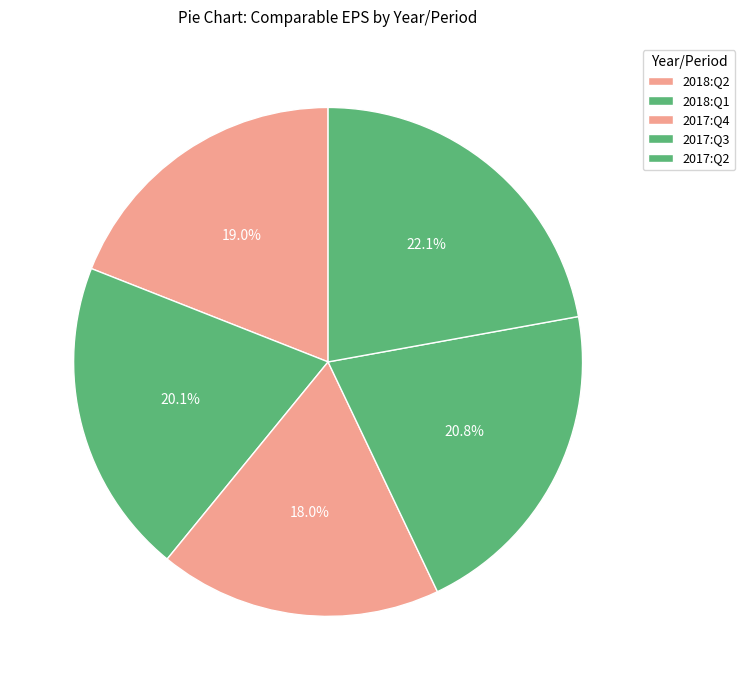

To the nearest percent, what is the difference between the 2018:Q2 and 2017:Q2 slice percentages?

3%